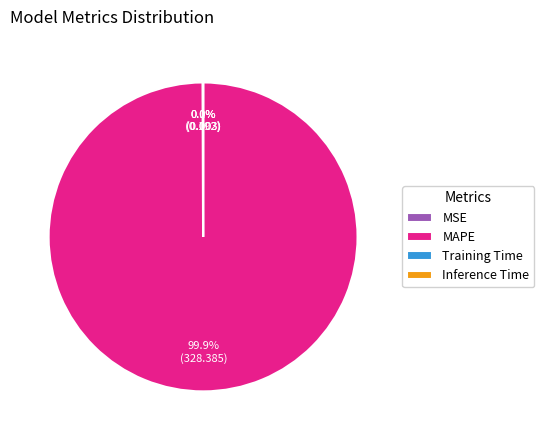

Which slice represents more than half of the pie?

MAPE